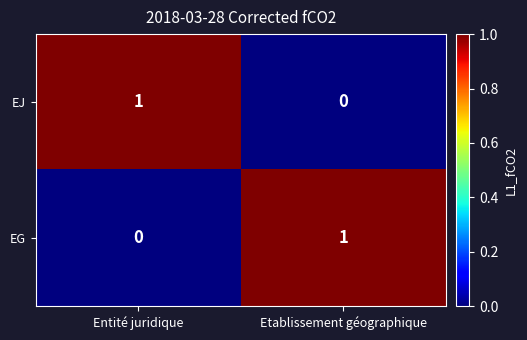

At Entité juridique, list the series in order from largest to smallest.

EJ, EG